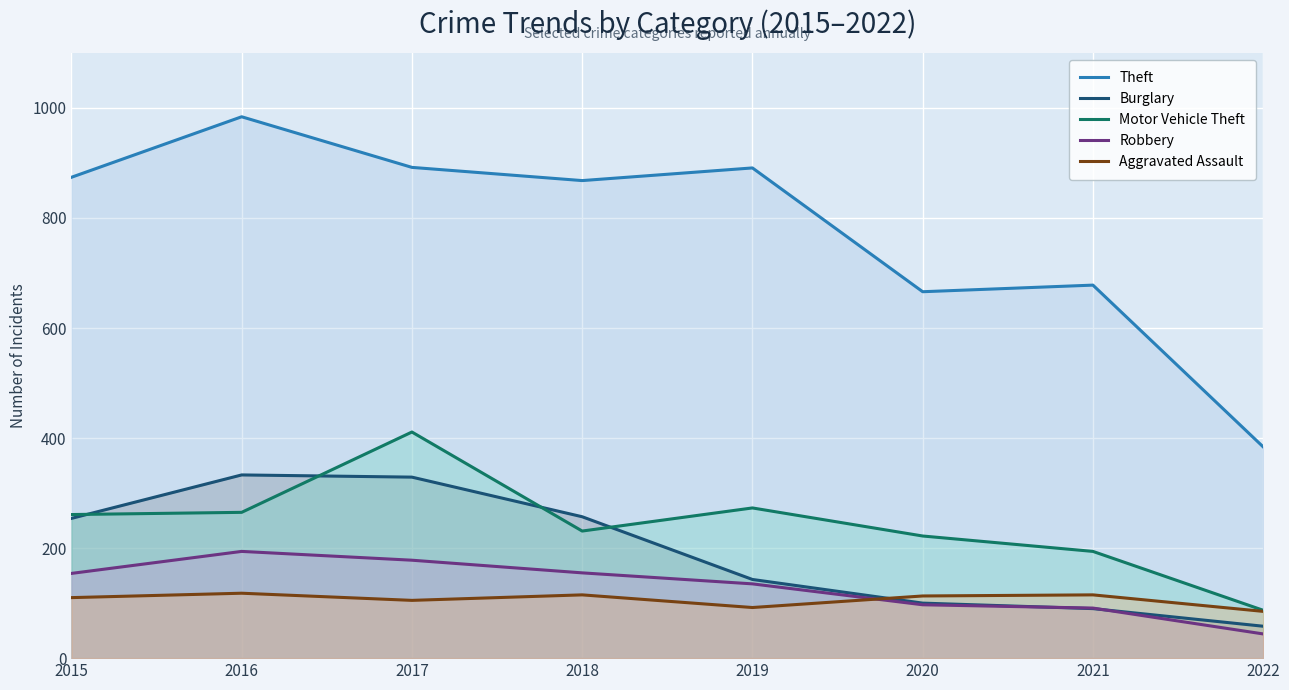

True or false: Theft and Robbery cross at least once.

False